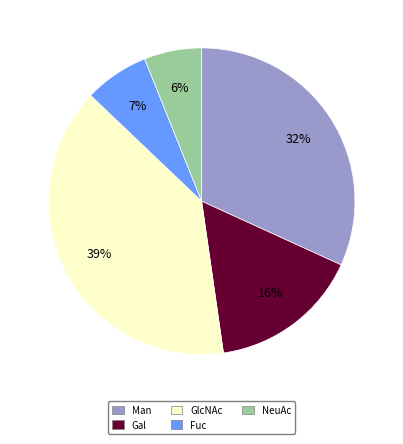

Count the number of slices in the pie.

5